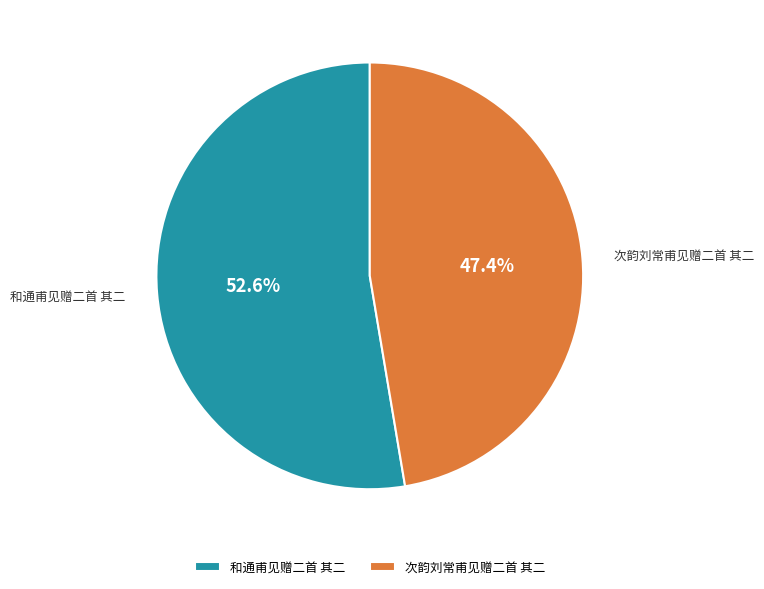

How many slices are in this pie chart?

2